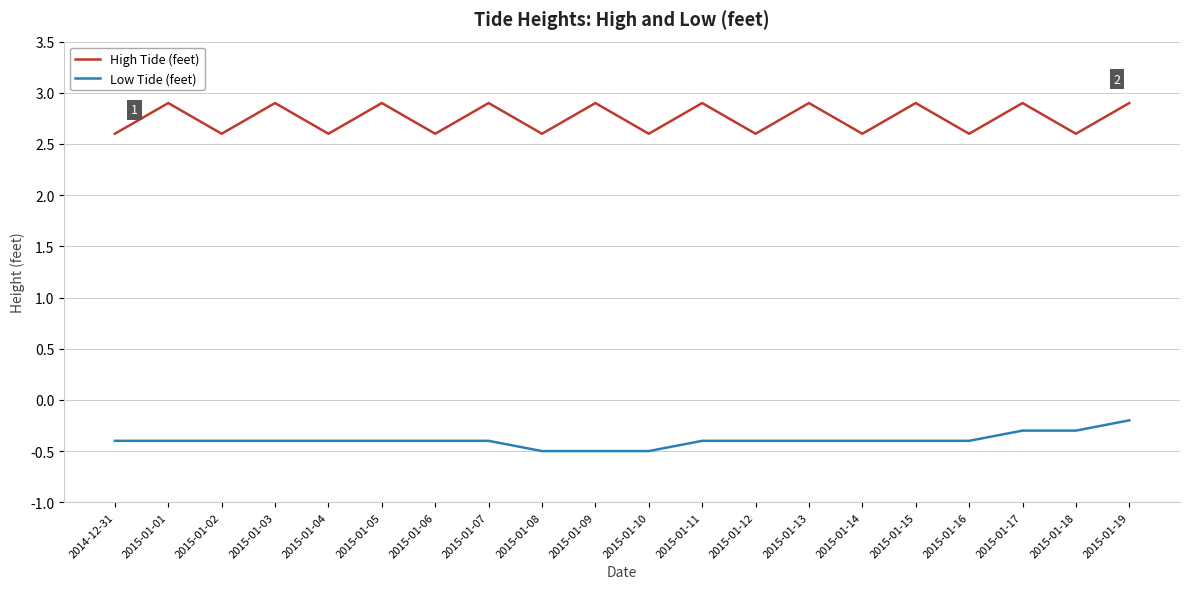

What is the difference between the Low Tide (feet) values at 2015-01-02 and 2015-01-17?

0.1